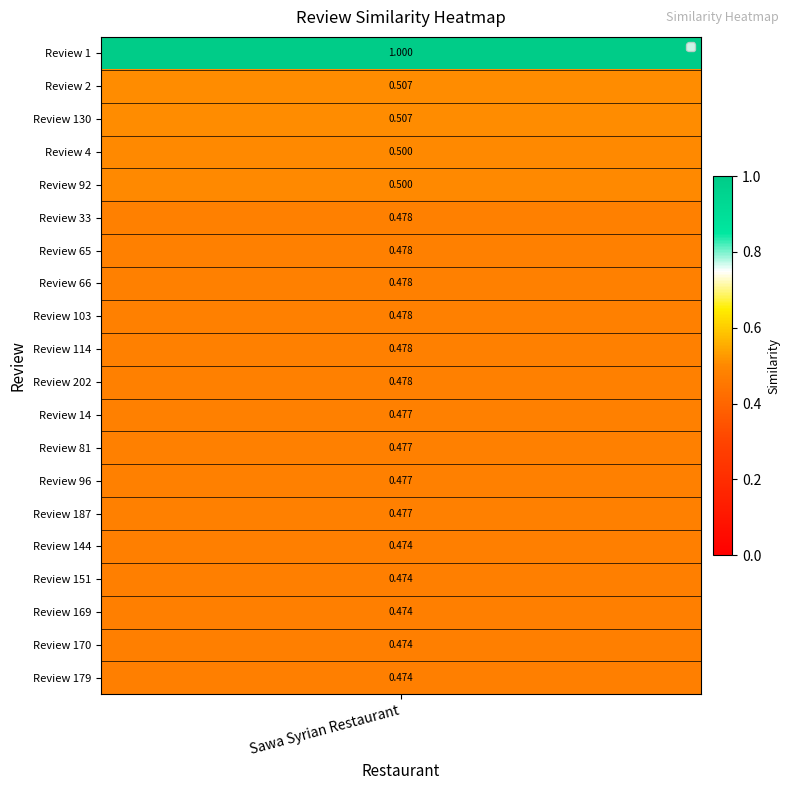

True or false: the data shows 0.5 at 12.

True